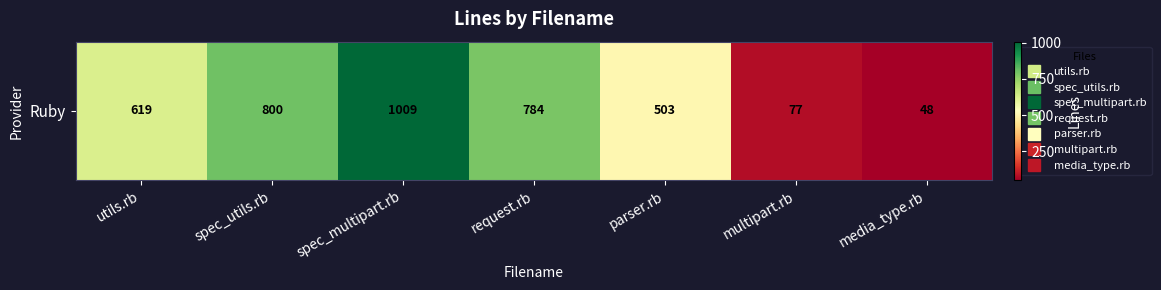

Reading left to right, what are all the values shown in this chart?

619	800	1009	784	503	77	48